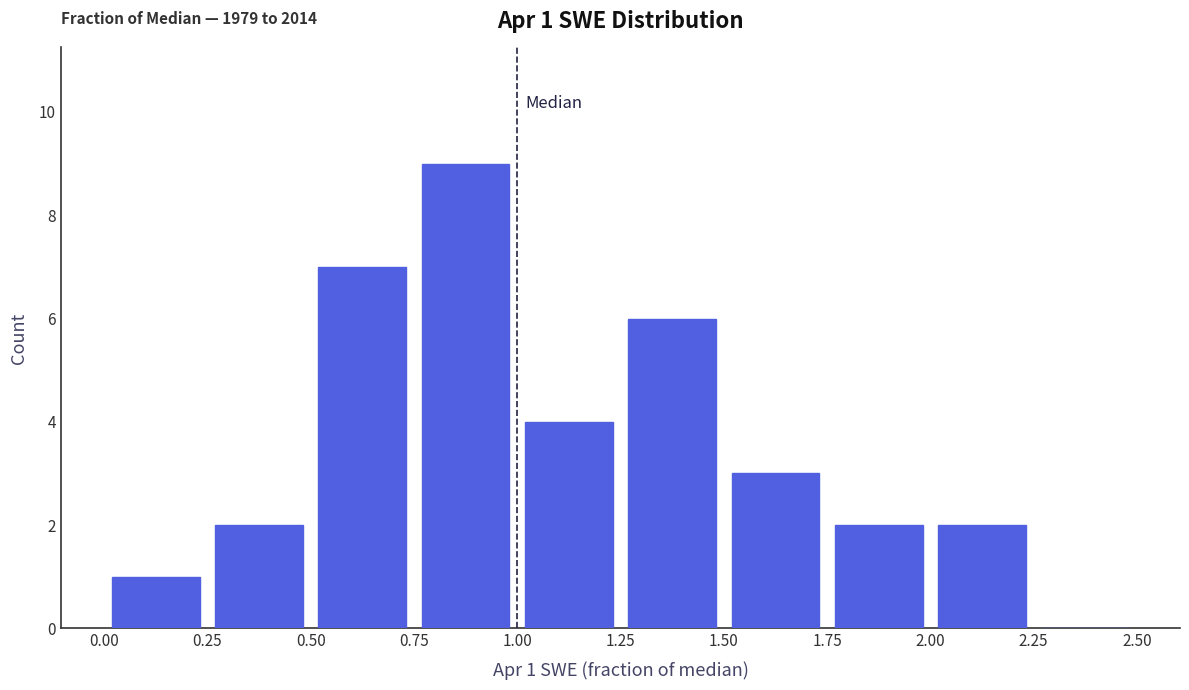

Which range on the x-axis has the tallest bar?

0.75 to 1.00